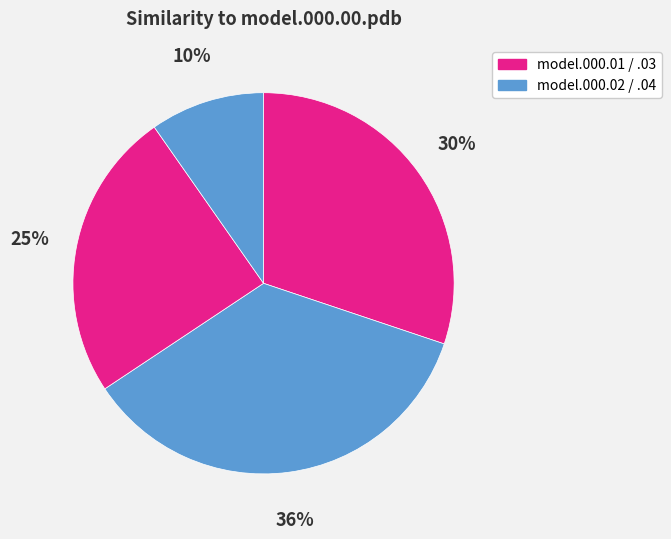

Count the number of slices in the pie.

4